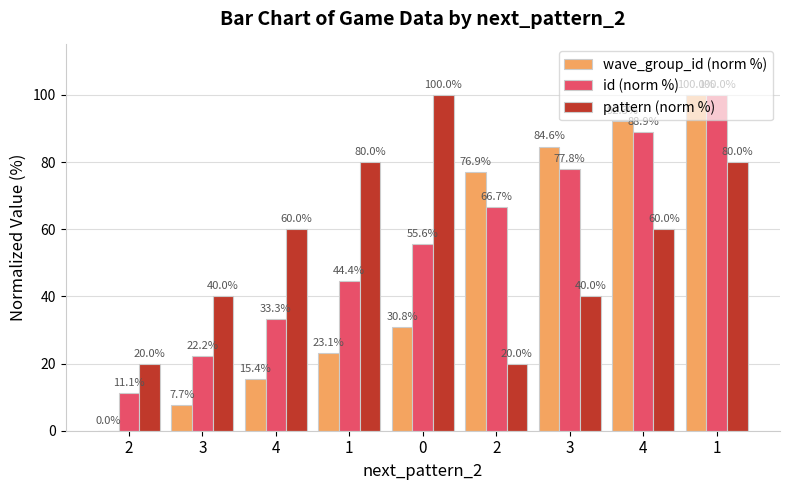

What is the maximum value for pattern (norm %)?

100.0